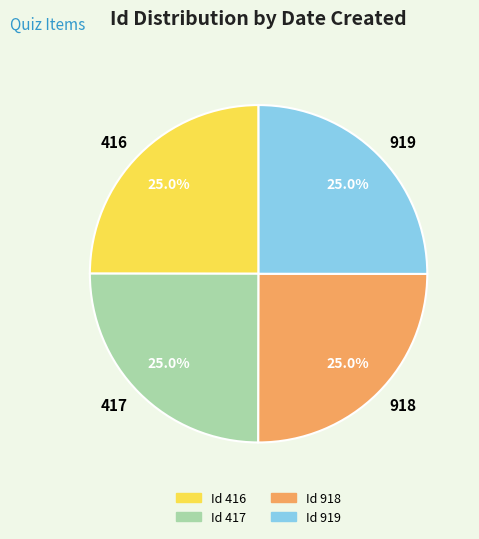

What is the ratio of the value at 417 to the value at 918?

1.0